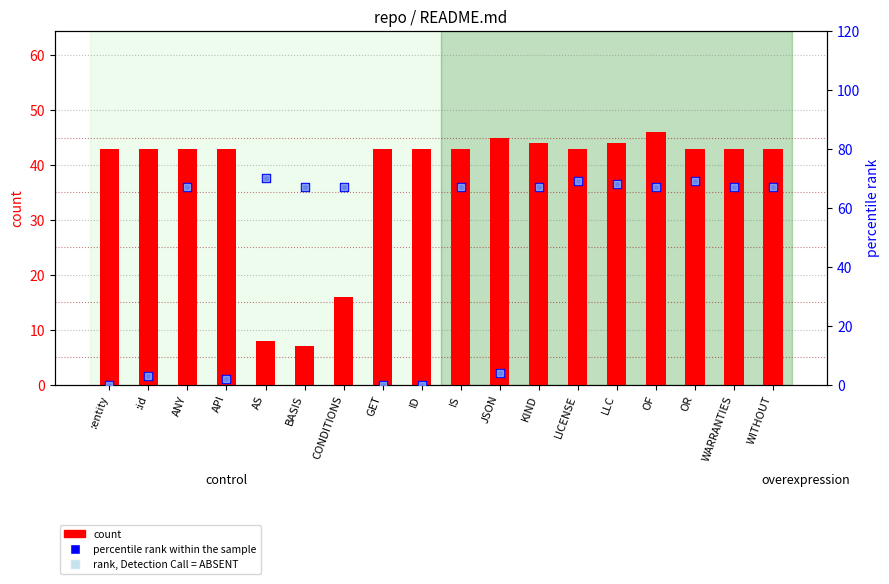

Which series contains the highest Y value?

percentile rank within the sample